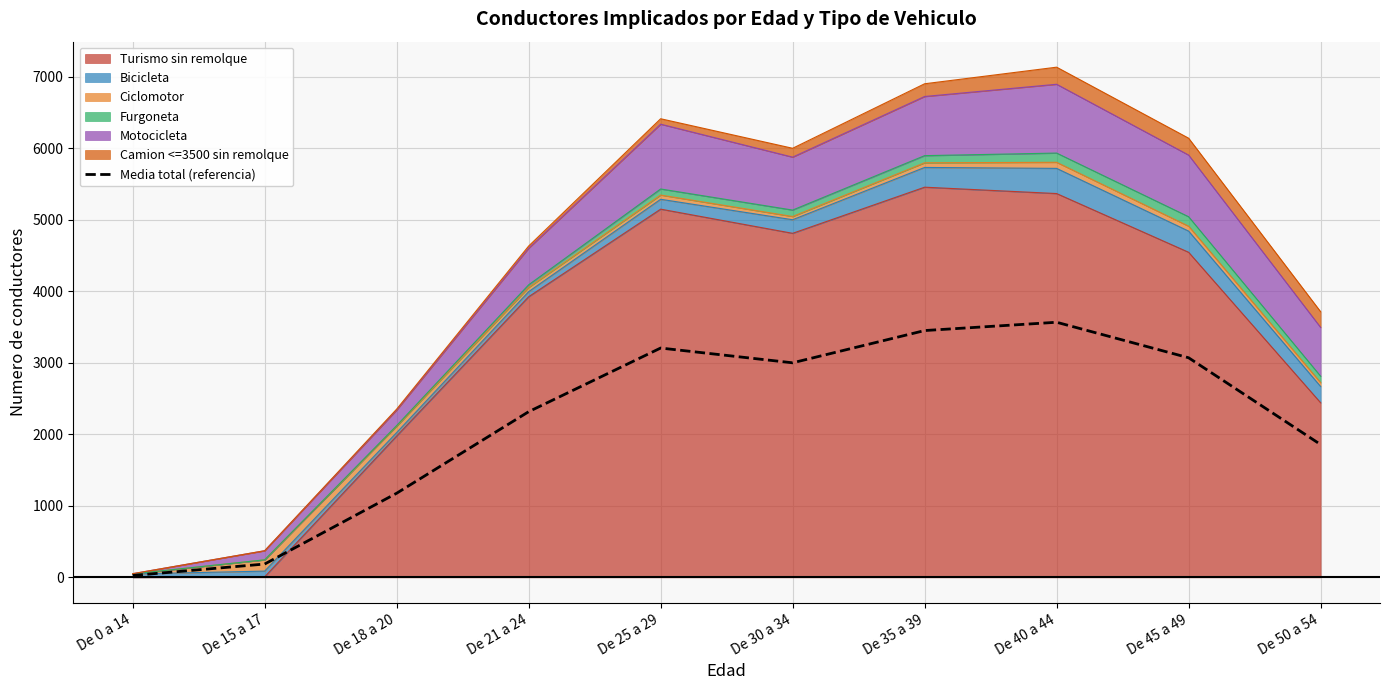

Is it true that the value at De 0 a 14 is 25.5?

True